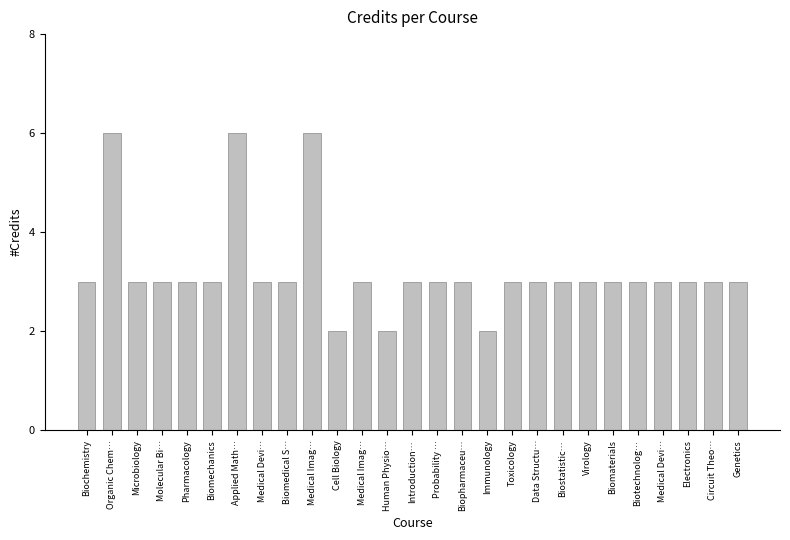

Where does the data first go above 3?

Organic Chem…